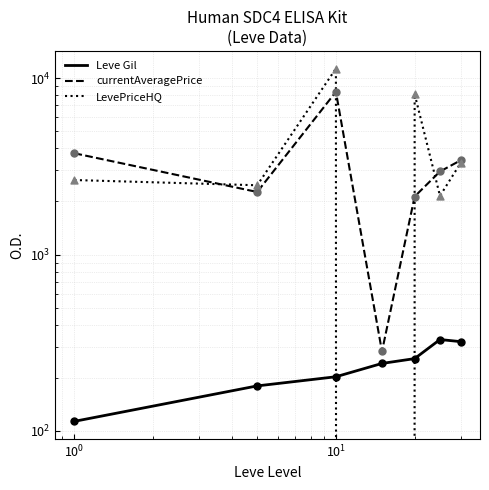

Which series contains the lowest Y value?

LevePriceHQ